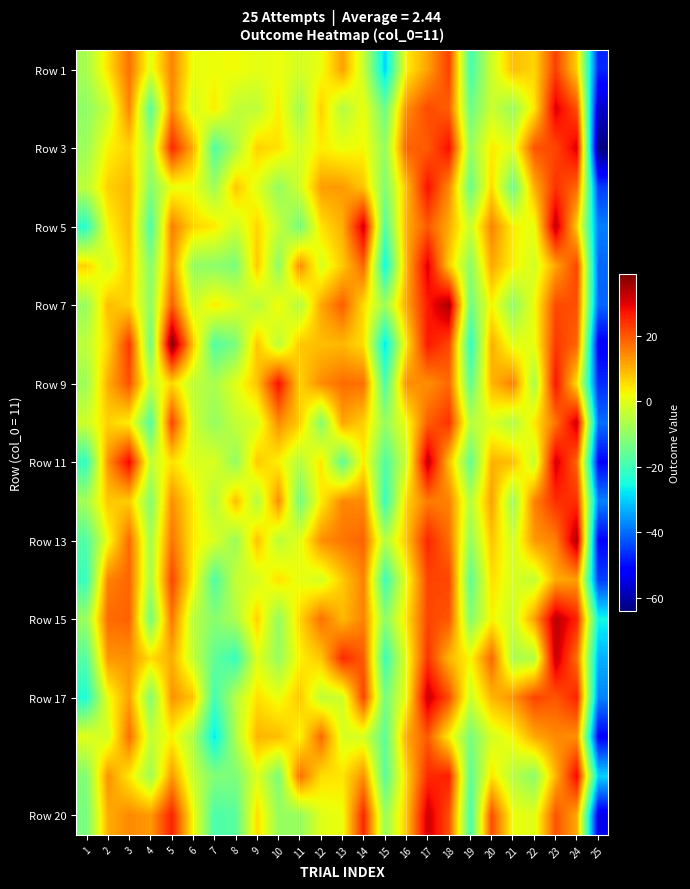

Which label corresponds to the largest value in the chart?

5